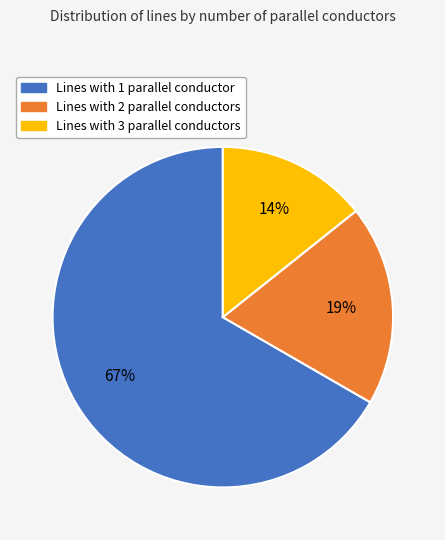

Does any single category account for the majority?

Yes